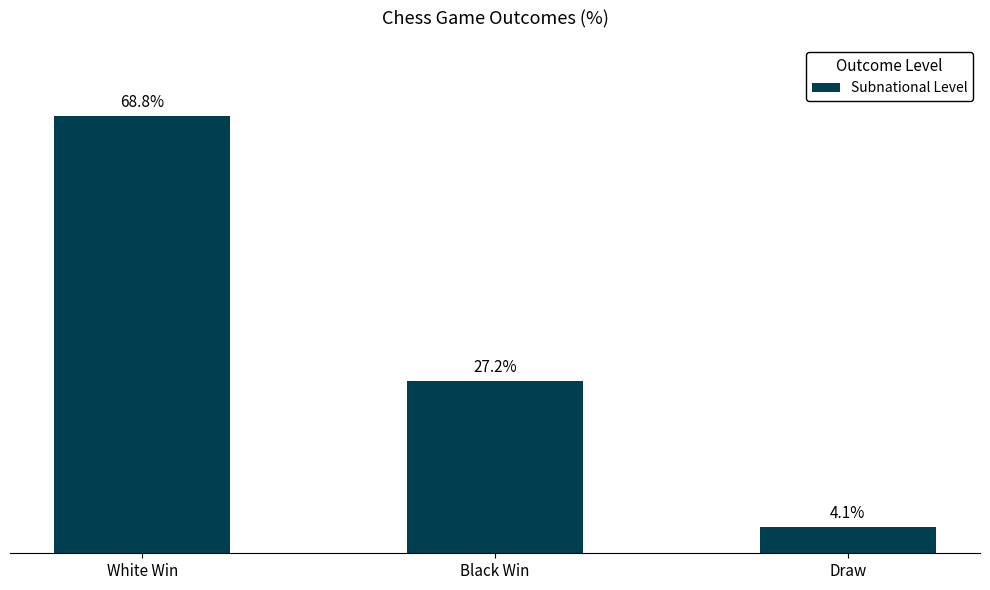

List the labels in order of value, largest first.

White Win, Black Win, Draw